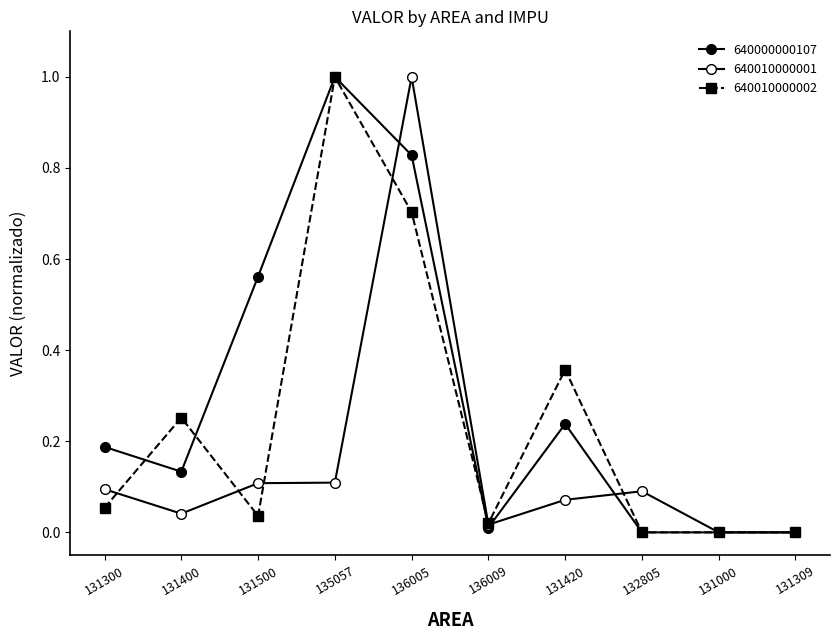

What is the difference between the 640010000001 values at 131420 and 136005?

0.9